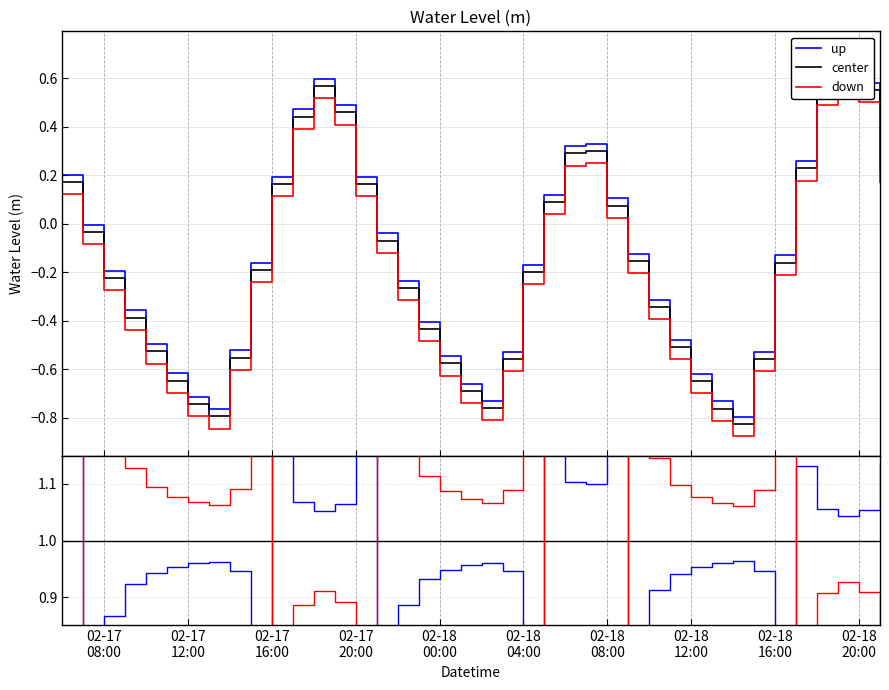

Rank the categories by value from lowest to highest.

2023-02-18 14:00:00, 2023-02-17 13:00:00, 2023-02-18 13:00:00, 2023-02-18 02:00:00, 2023-02-17 12:00:00, 2023-02-18 01:00:00, 2023-02-18 12:00:00, 2023-02-17 11:00:00, 2023-02-18 00:00:00, 2023-02-18 15:00:00, 2023-02-18 03:00:00, 2023-02-17 14:00:00, 2023-02-17 10:00:00, 2023-02-18 11:00:00, 2023-02-17 23:00:00, 2023-02-17 09:00:00, 2023-02-18 10:00:00, 2023-02-17 22:00:00, 2023-02-17 08:00:00, 2023-02-18 04:00:00, 2023-02-17 15:00:00, 2023-02-18 16:00:00, 2023-02-18 09:00:00, 2023-02-17 21:00:00, 2023-02-17 07:00:00, 2023-02-18 08:00:00, 2023-02-18 05:00:00, 2023-02-17 16:00:00, 2023-02-17 20:00:00, 2023-02-17 06:00:00, 2023-02-18 21:00:00, 2023-02-18 17:00:00, 2023-02-18 06:00:00, 2023-02-18 07:00:00, 2023-02-17 17:00:00, 2023-02-17 19:00:00, 2023-02-18 18:00:00, 2023-02-18 20:00:00, 2023-02-17 18:00:00, 2023-02-18 19:00:00